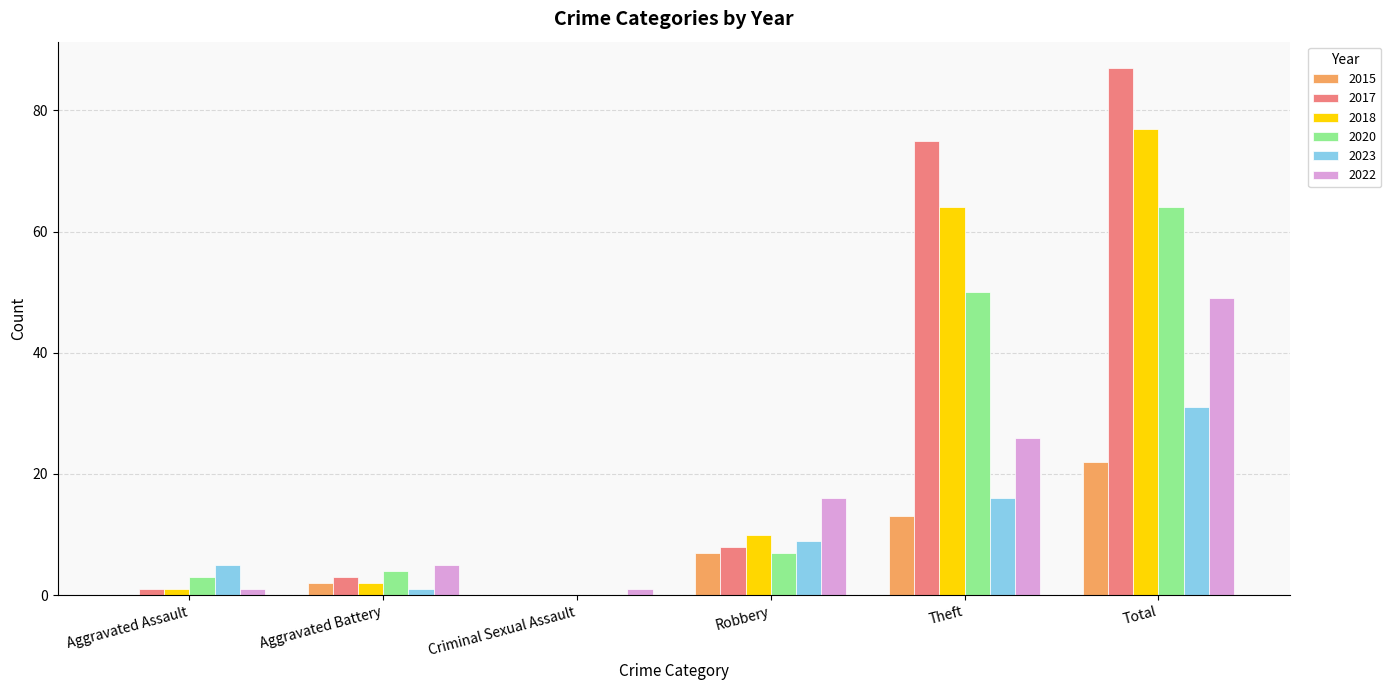

What is the maximum value shown in the chart?

87